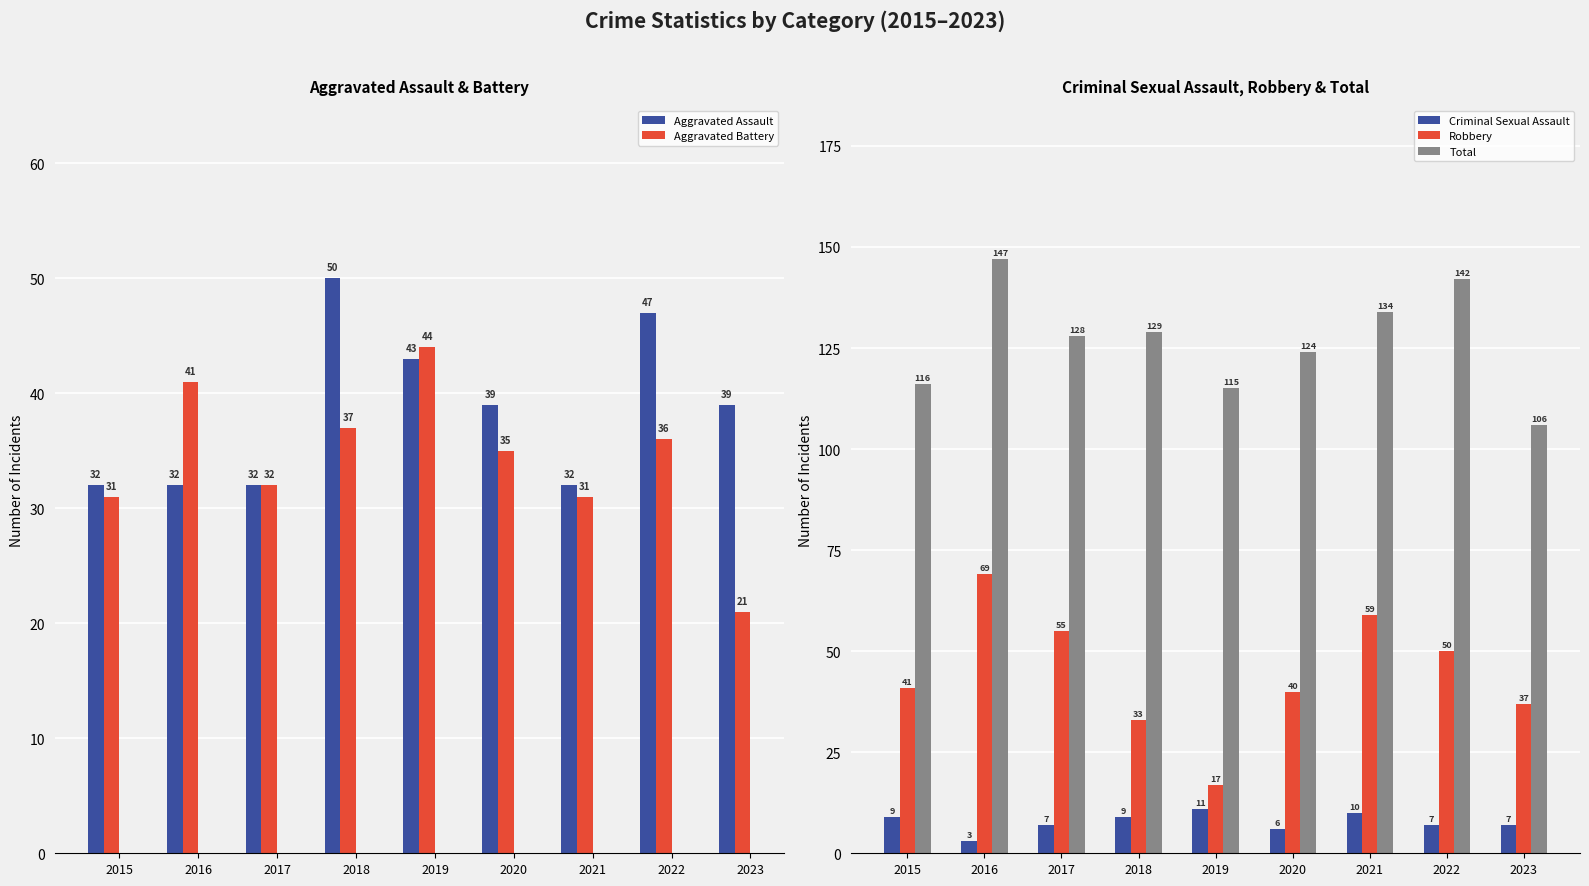

Reading left to right, transcribe all the data shown in this chart.

Aggravated Assault: 2015=32	2016=32	2017=32	2018=50	2019=43	2020=39	2021=32	2022=47	2023=39
Aggravated Battery: 2015=31	2016=41	2017=32	2018=37	2019=44	2020=35	2021=31	2022=36	2023=21
Criminal Sexual Assault: 2015=9	2016=3	2017=7	2018=9	2019=11	2020=6	2021=10	2022=7	2023=7
Robbery: 2015=41	2016=69	2017=55	2018=33	2019=17	2020=40	2021=59	2022=50	2023=37
Total: 2015=116	2016=147	2017=128	2018=129	2019=115	2020=124	2021=134	2022=142	2023=106